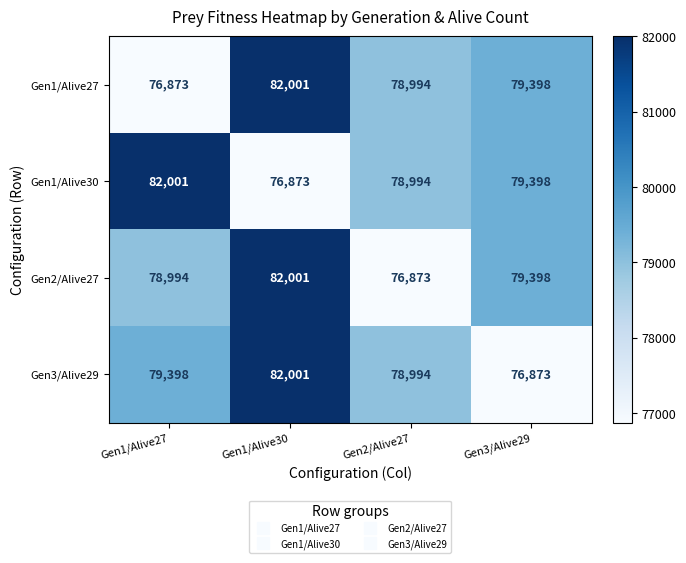

How many series are shown in this chart?

4